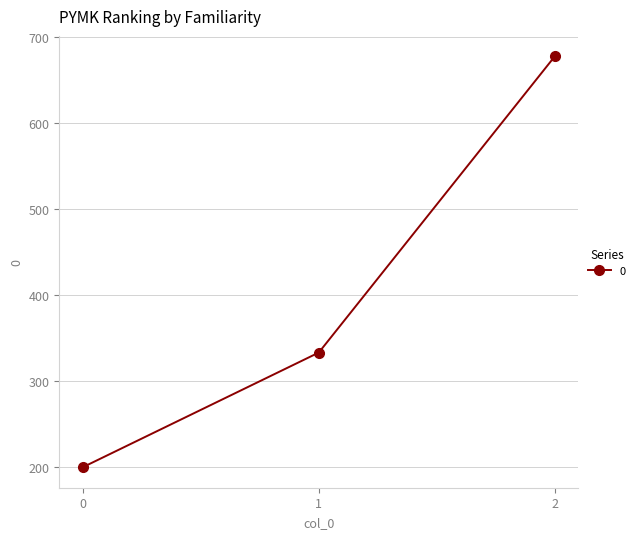

Reading left to right, list all the values displayed in this chart.

200.0	333.3	677.8